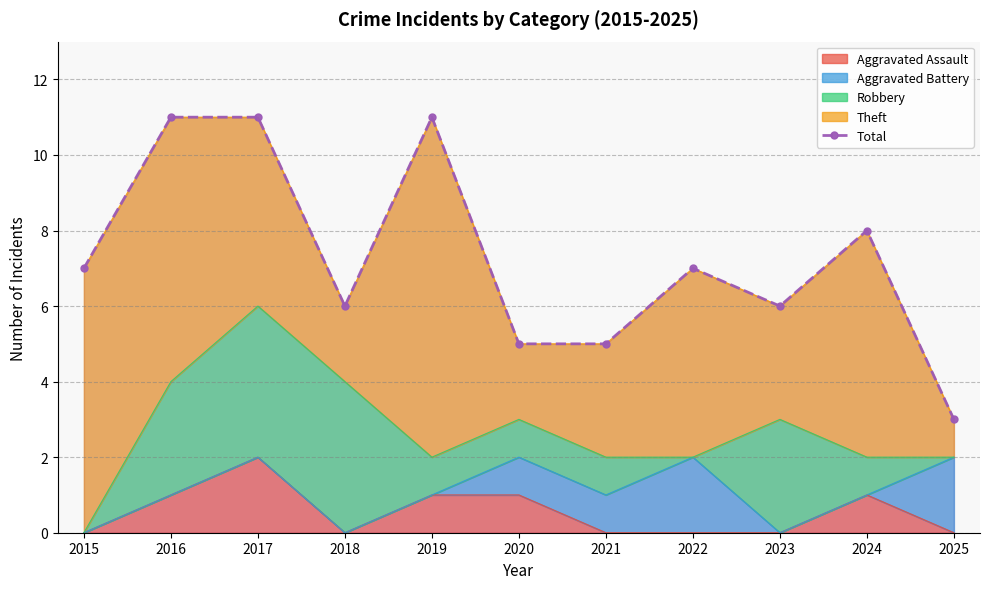

What is the difference between the maximum and minimum values?

8